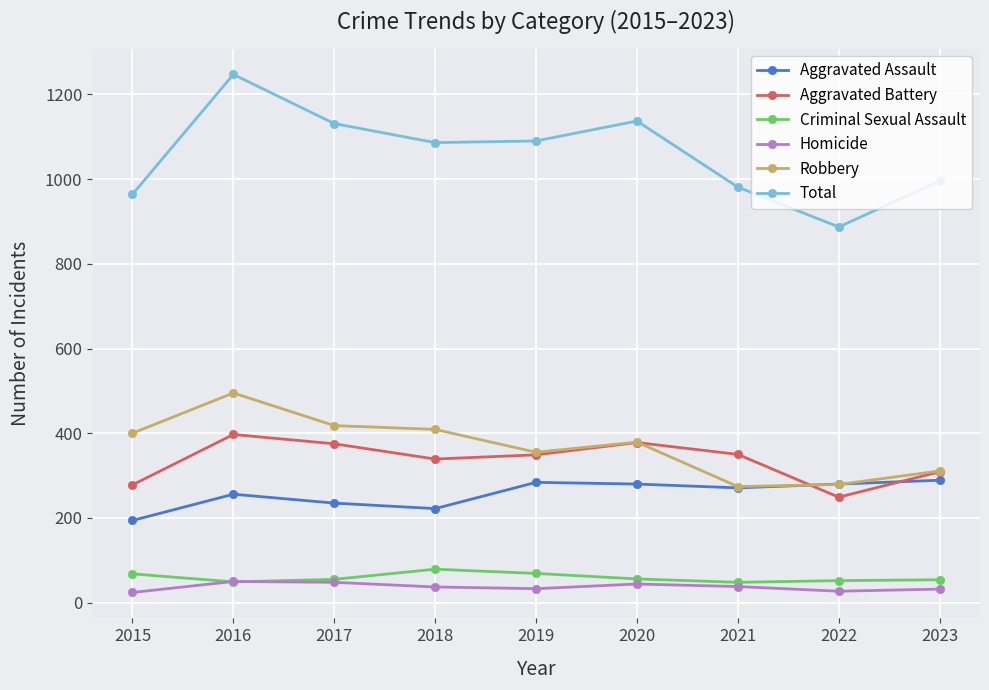

Count the number of data series in this chart.

6